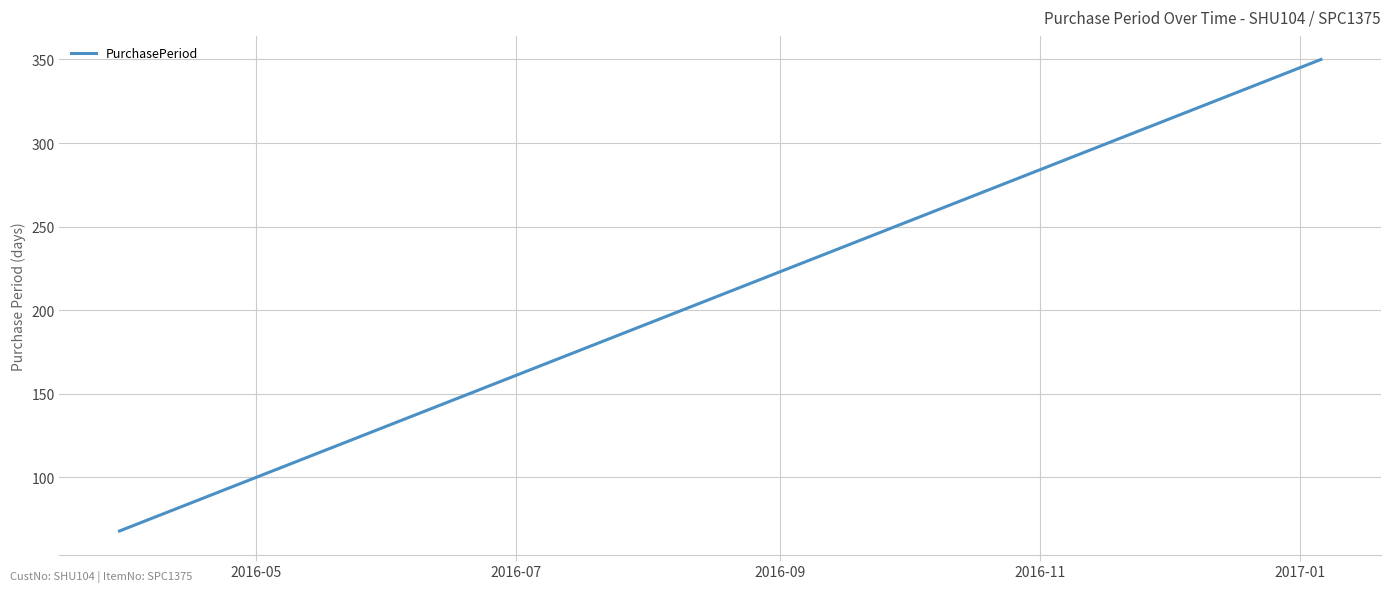

What is the smallest value displayed?

68